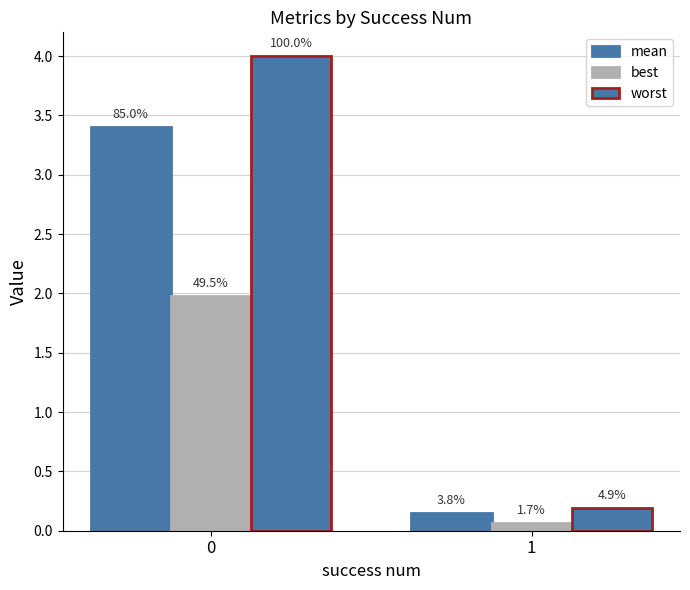

Are the bars horizontal?

No